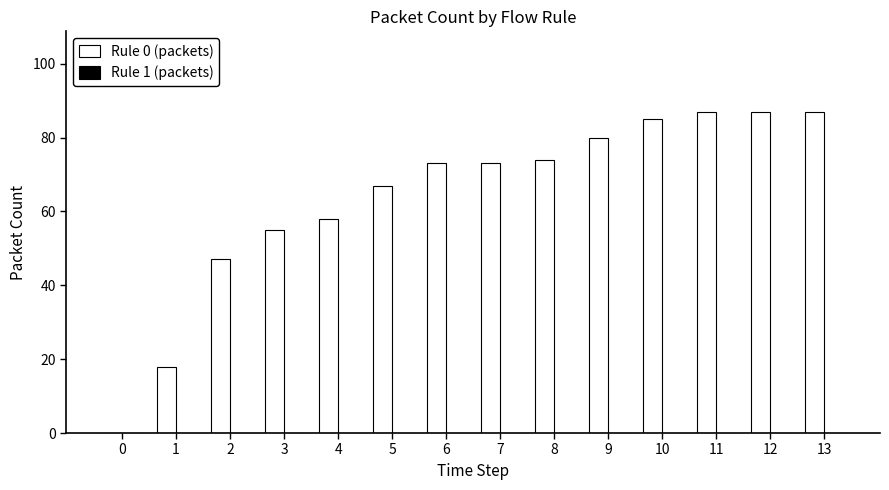

What is the change in value from 7 to 13?

+14